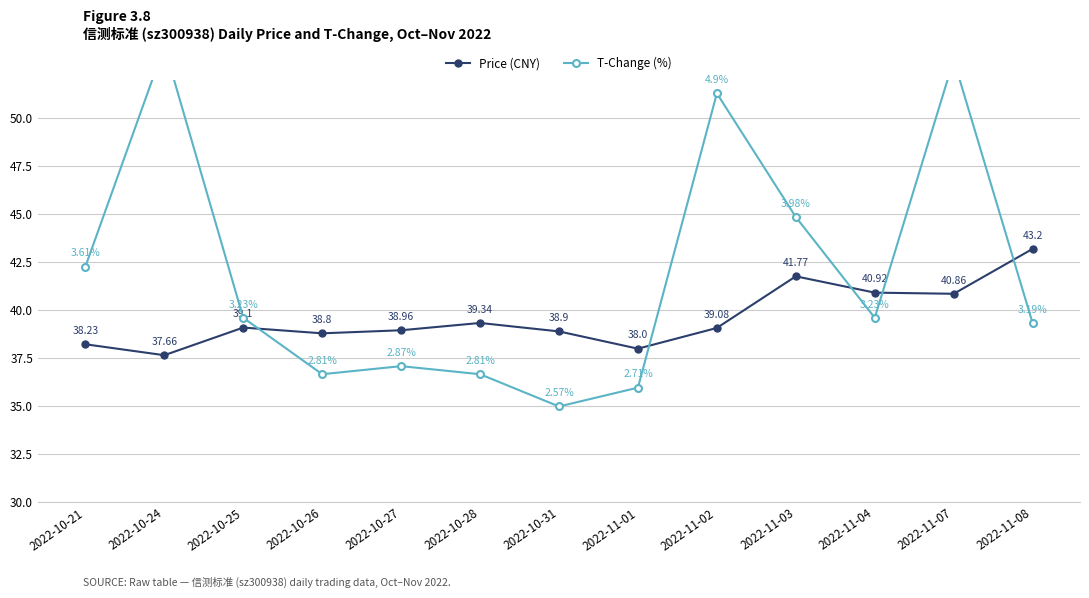

Which series has the largest total across all categories?

T-Change (%)